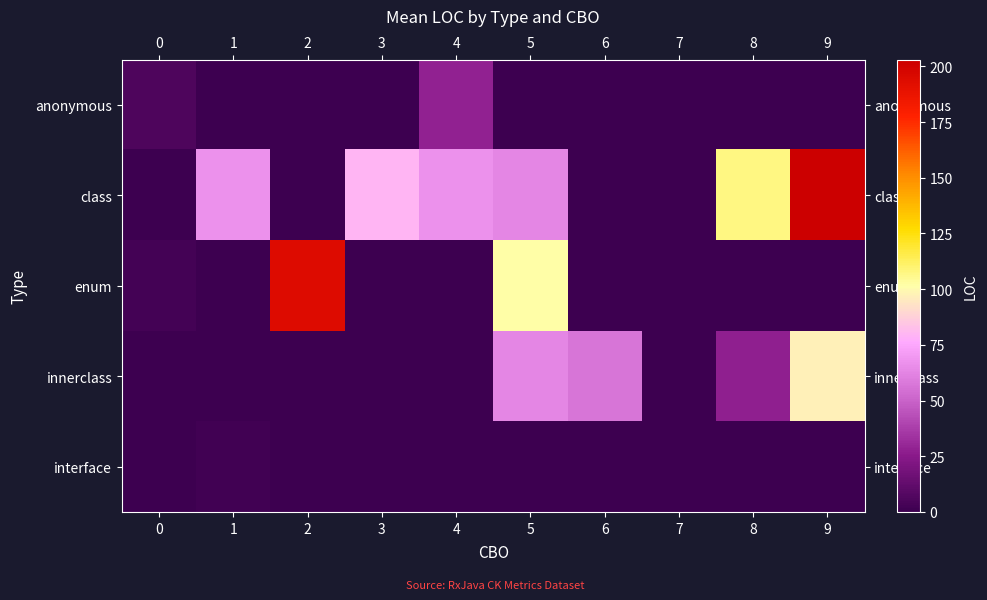

Rank the series at 1 from highest to lowest value.

class, interface, anonymous, enum, innerclass